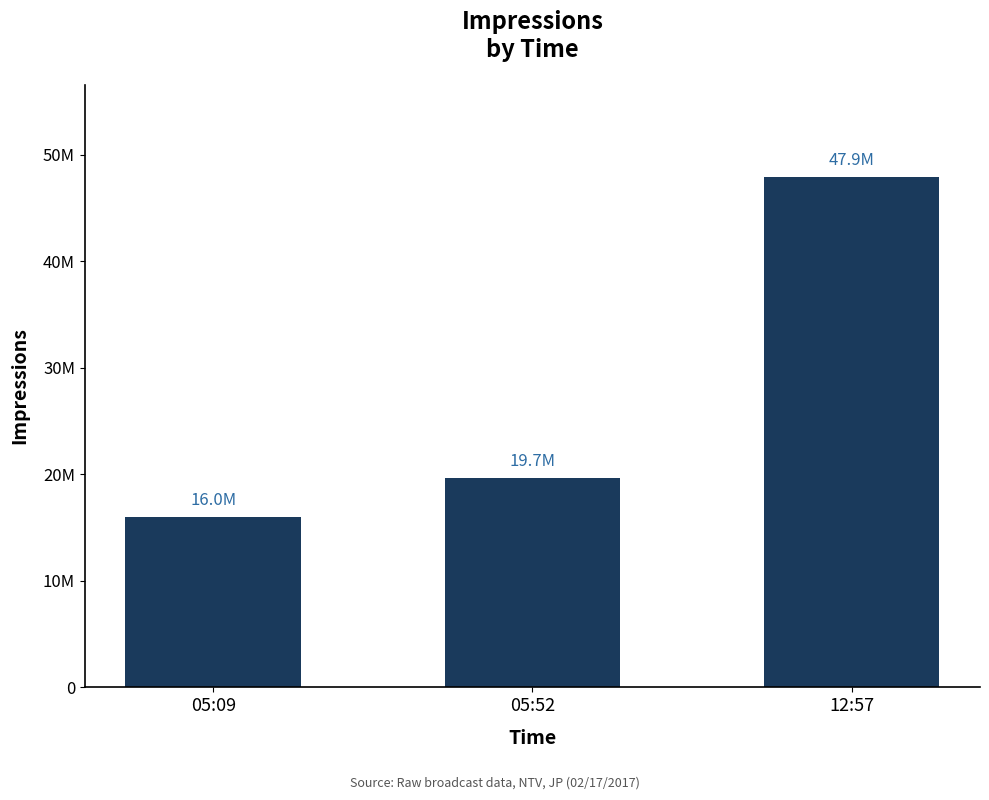

What is the label of the 1st bar from the left?

05:09